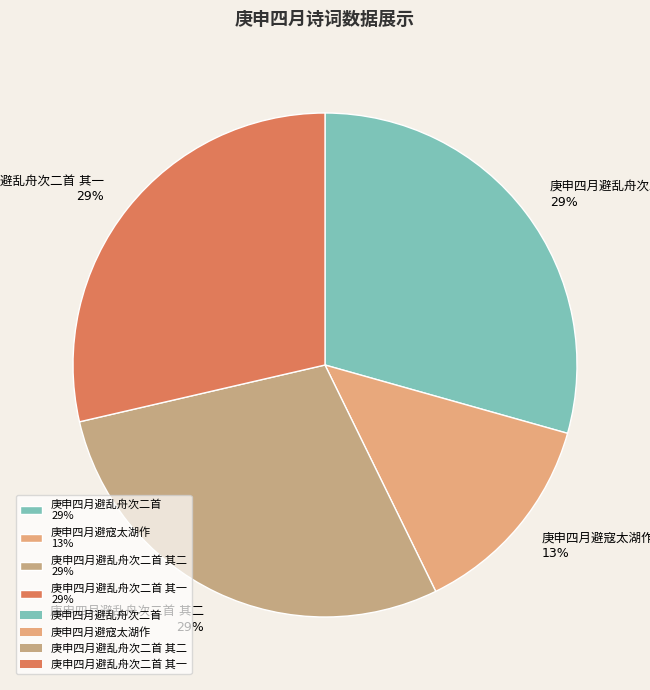

To the nearest percent, what is the difference between the largest and smallest slice percentages?

16%